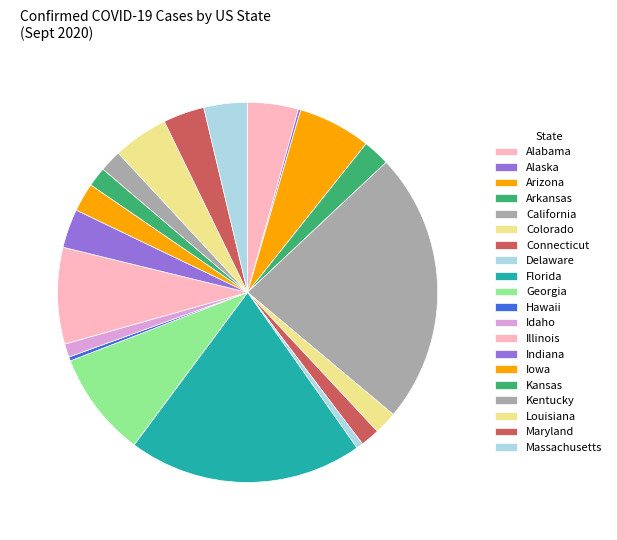

Is it true that Alabama is 4% of the pie?

True